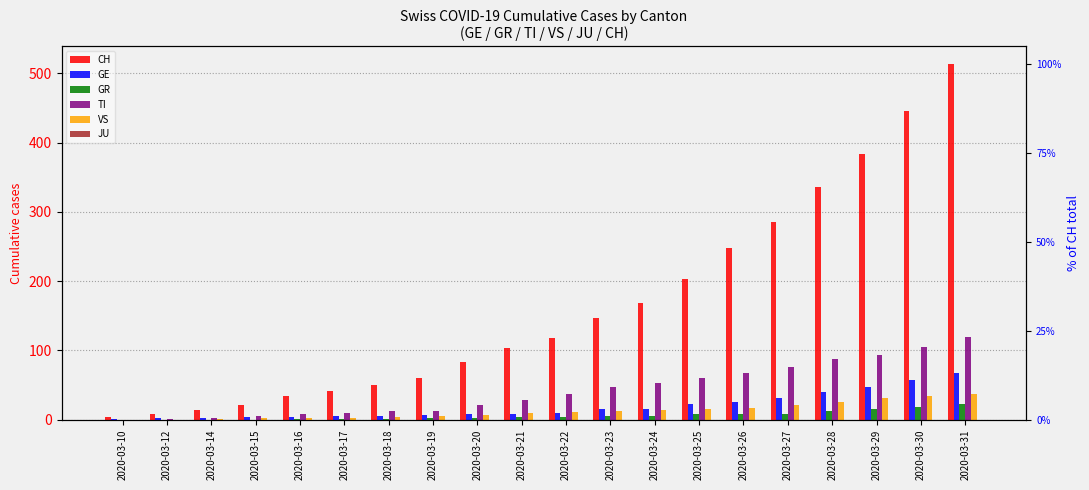

Is it true that VS equals 15 at 2020-03-29?

False